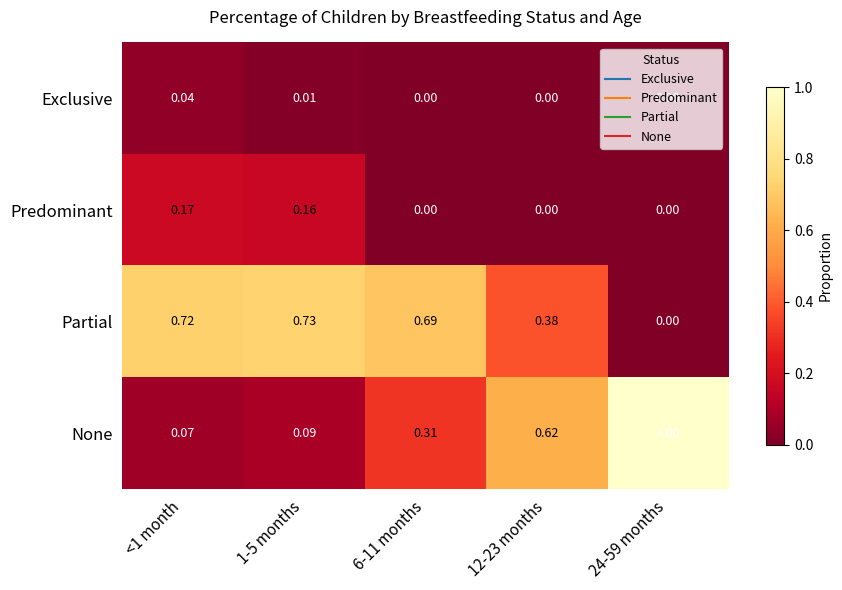

What is the maximum value shown in the chart?

1.0